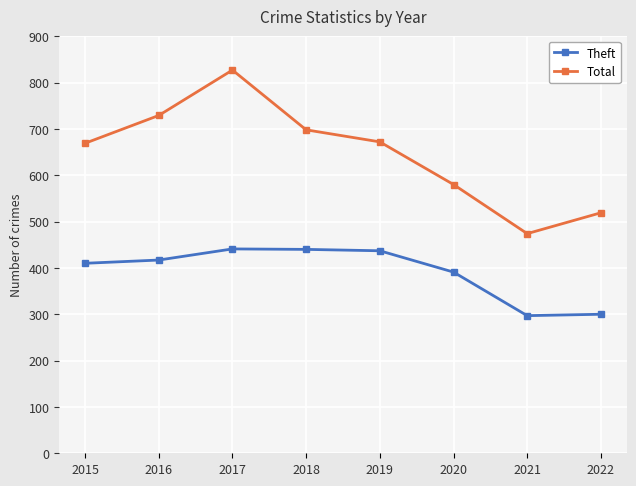

Rank the series by their maximum value, from lowest to highest.

Theft, Total